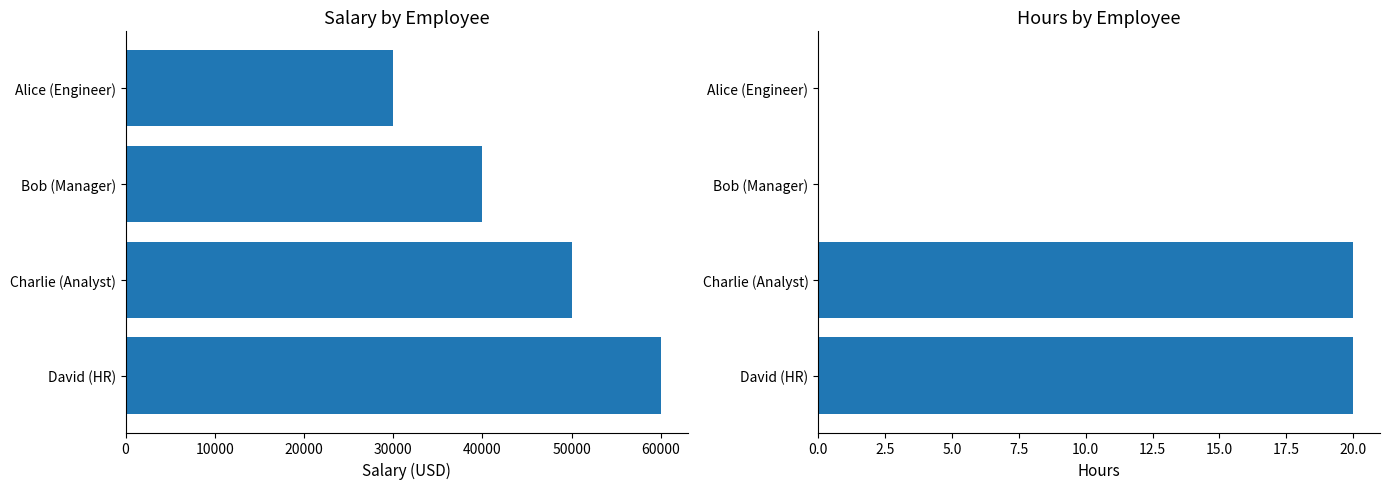

Which series changed the most between 10000 and 20000?

Salary